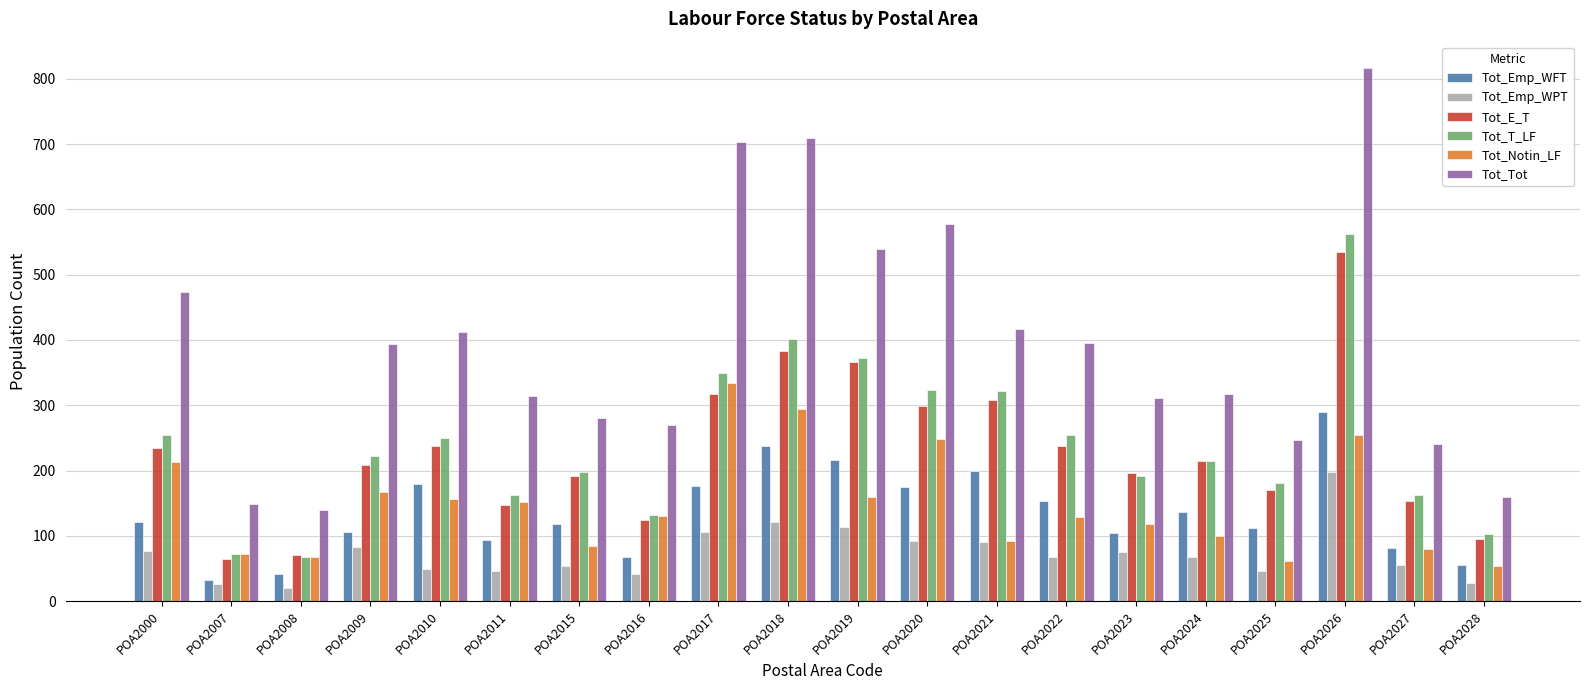

True or false: Tot_T_LF has a value of 280 at POA2018.

False